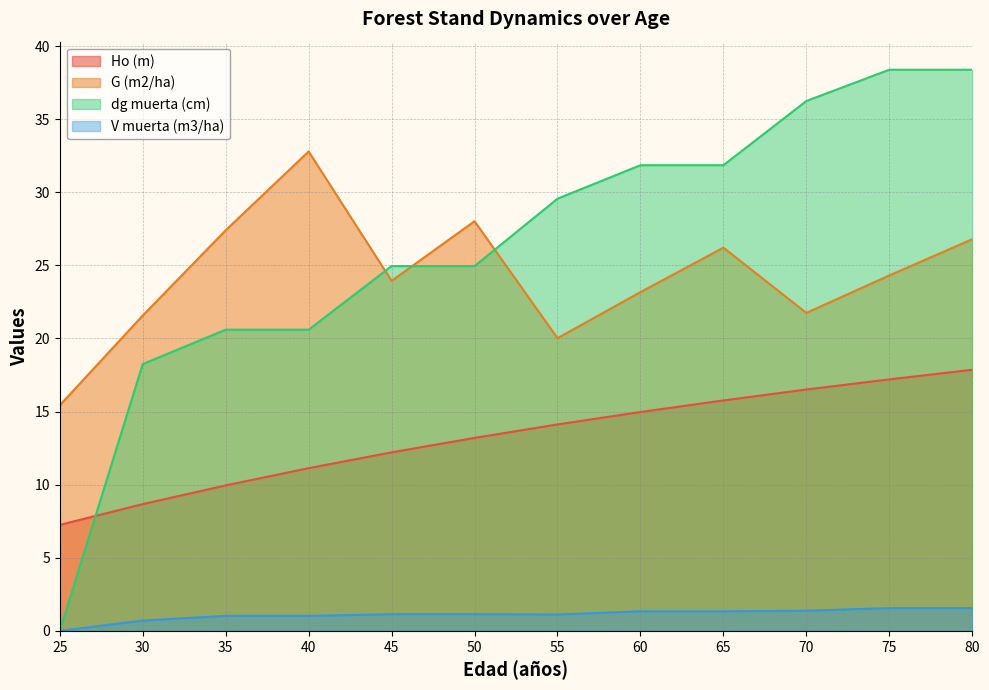

What is the value of the Ho (m) point at the 6th from the left?

13.2